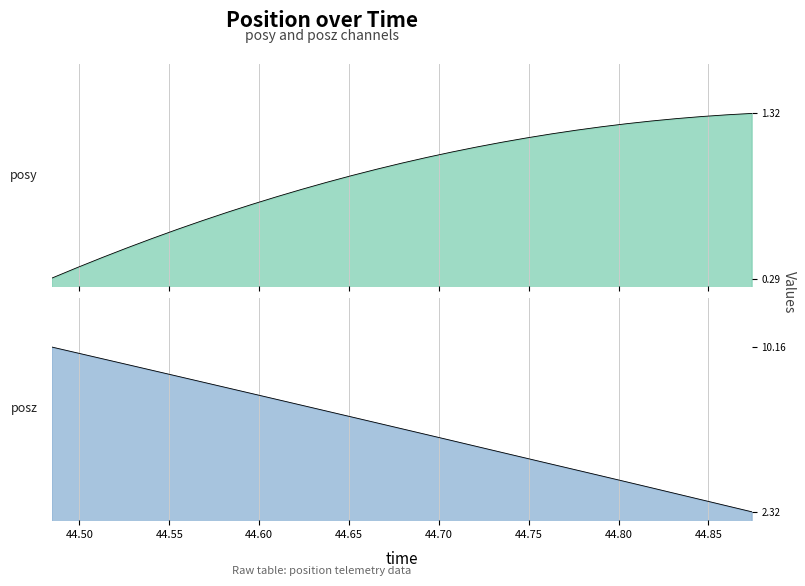

Reading left to right, extract all data points from this chart.

posy: 0.3	0.4	0.4	0.5	0.5	0.6	0.6	0.7	0.8	0.8	0.8	0.9	0.9	1.0	1.0	1.0	1.1	1.1	1.1	1.2	1.2	1.2	1.2	1.3	1.3	1.3	1.3	1.3	1.3
posz: 10.2	9.9	9.6	9.3	9.1	8.8	8.5	8.2	7.9	7.7	7.4	7.1	6.8	6.5	6.3	6.0	5.7	5.4	5.1	4.9	4.6	4.3	4.0	3.7	3.5	3.2	2.9	2.6	2.3